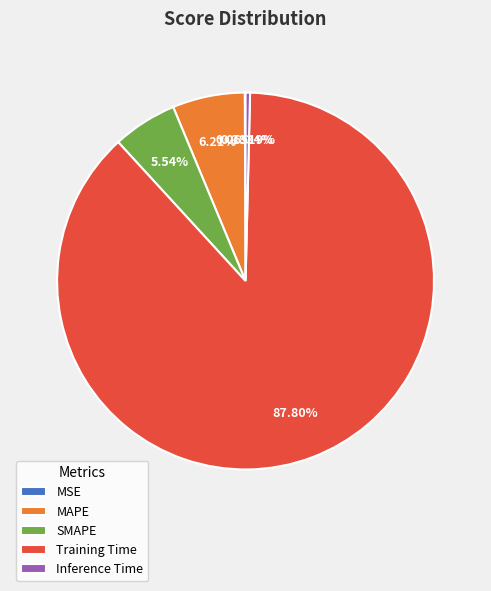

Which slice represents more than half of the pie?

Training Time